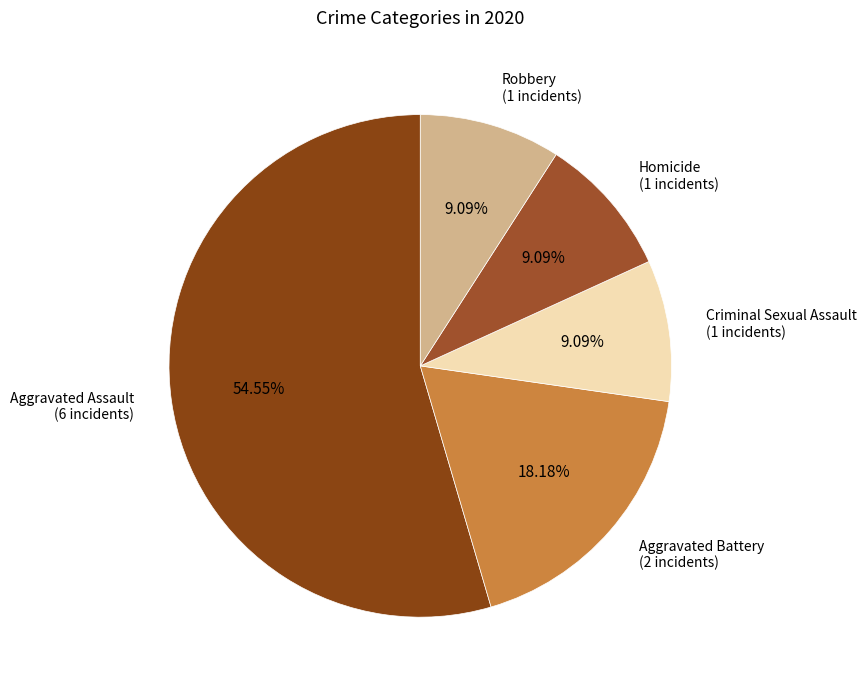

Which category has the biggest portion of the pie?

Aggravated Assault